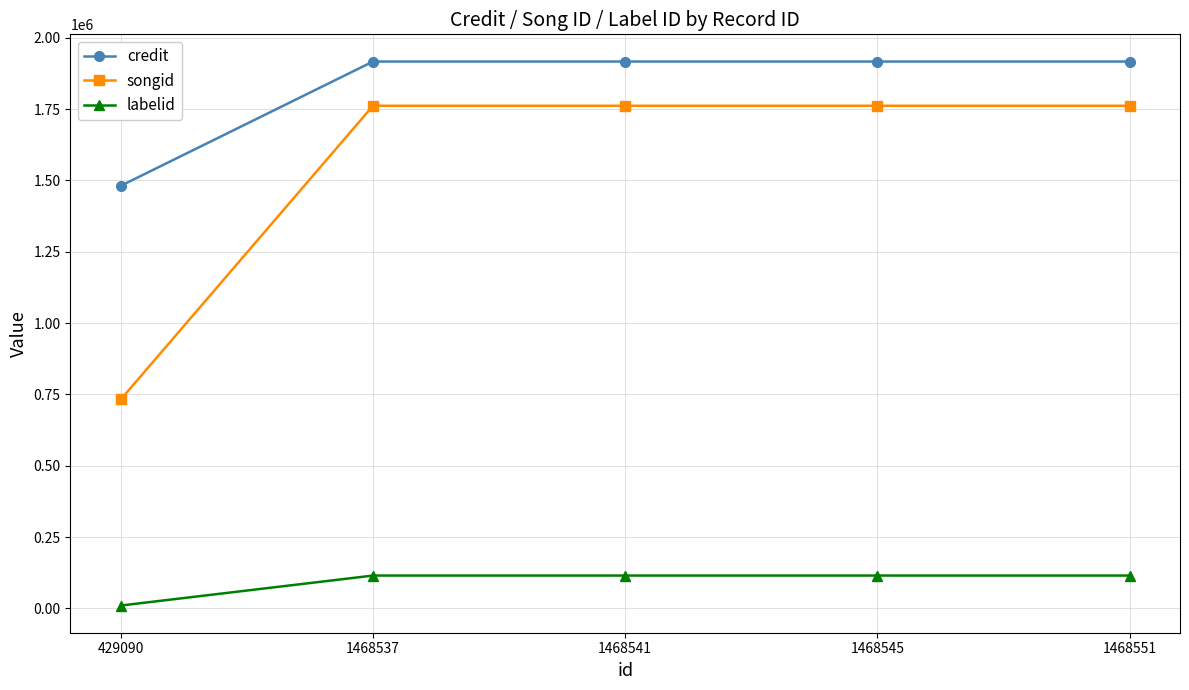

At 1468537, list the series in order from smallest to largest.

labelid, songid, credit